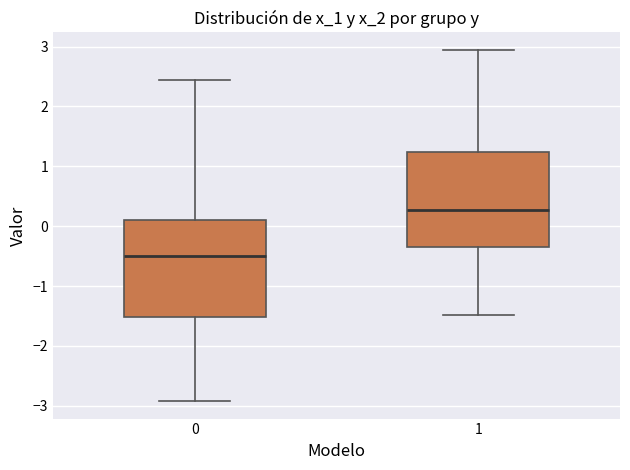

Where does the upper whisker of the box at x = 0 end on the y-axis? The values are not printed on the chart, so give them approximately, as read against the axis.

2.4